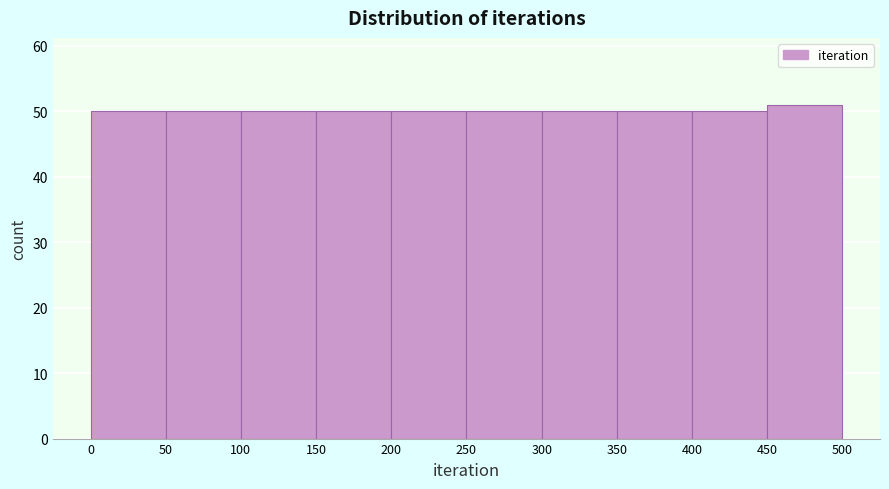

Reading left to right, transcribe this chart: for each bar, give the range it covers on the x-axis and its height. The values are not printed on the chart, so give them approximately, as read against the axis.

0 to 50: 50
50 to 100: 50
100 to 150: 50
150 to 200: 50
200 to 250: 50
250 to 300: 50
300 to 350: 50
350 to 400: 50
400 to 450: 50
450 to 500: 51